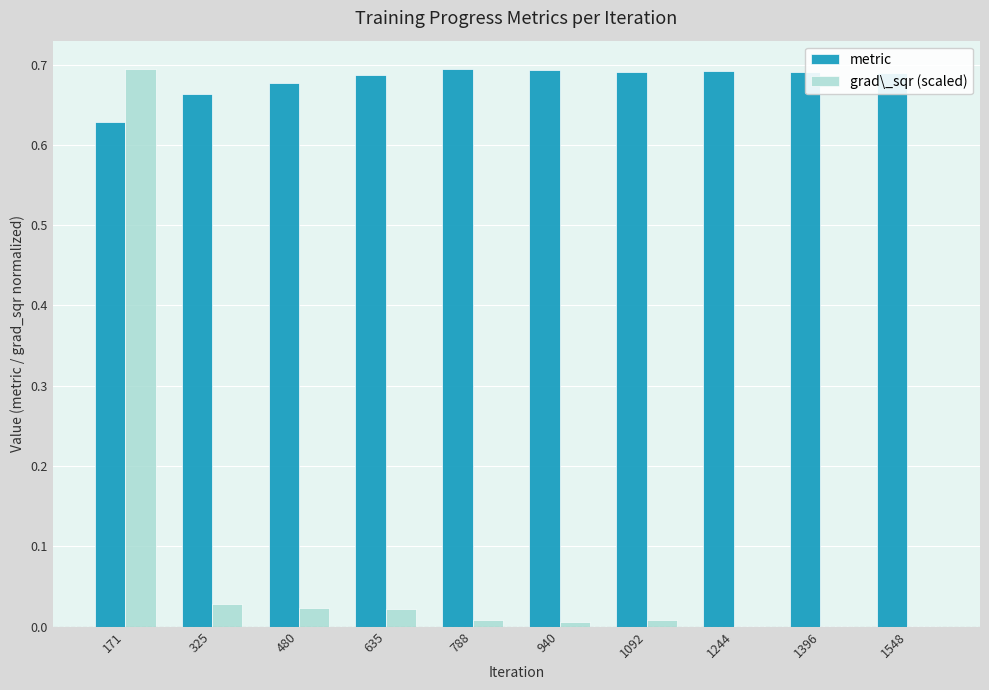

Count the metric values in the range 0 to 1.

10